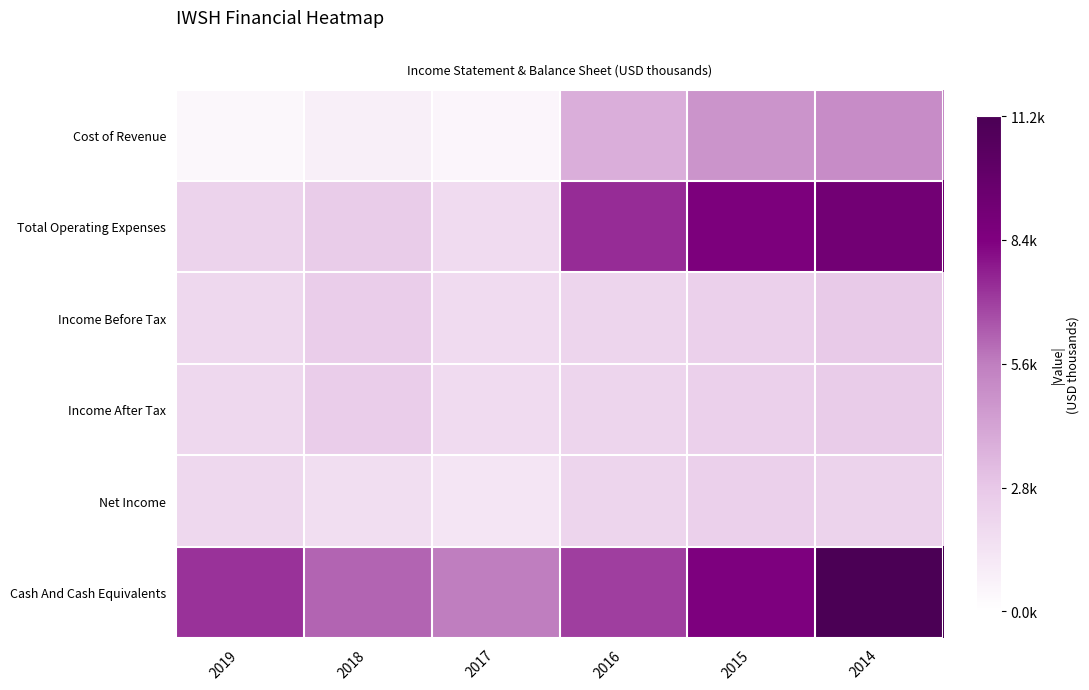

How many categories are shown in the chart?

6